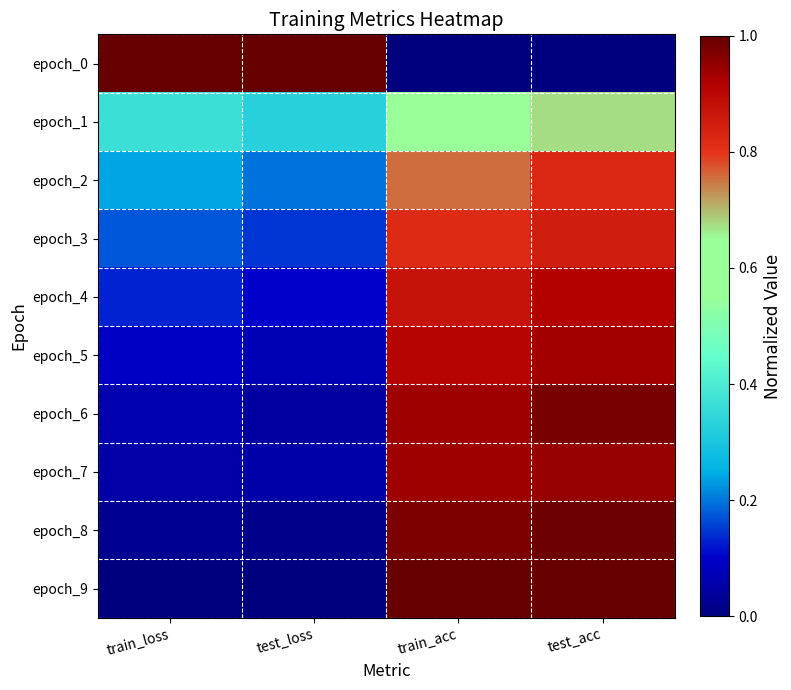

Rank the series by their maximum value, from highest to lowest.

epoch_0, epoch_9, epoch_8, epoch_6, epoch_7, epoch_5, epoch_4, epoch_3, epoch_2, epoch_1